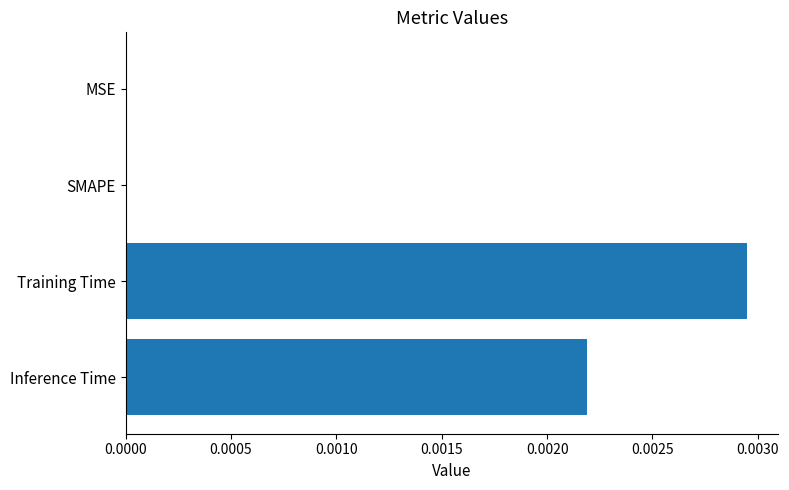

Is it true that the value at Training Time is 0.0?

True